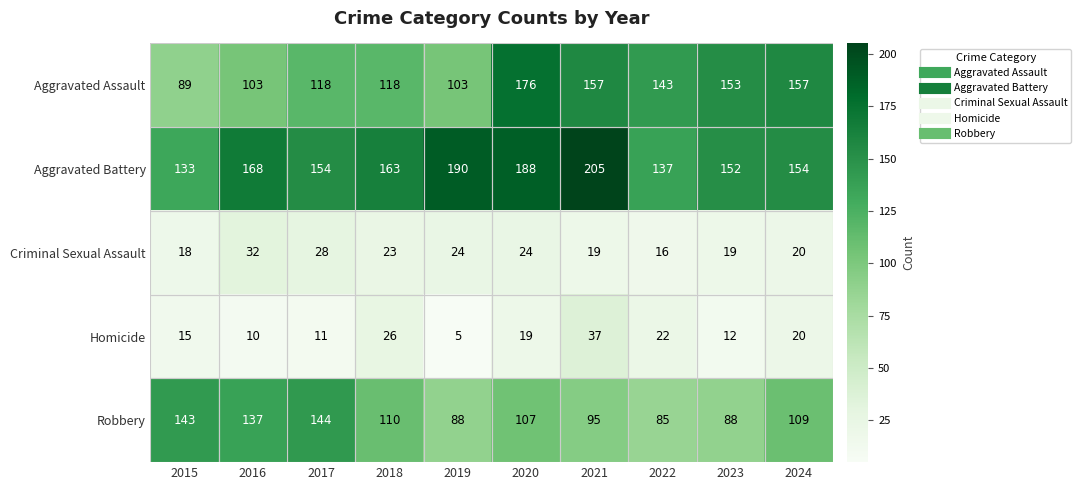

What is the sum of all Criminal Sexual Assault values?

223